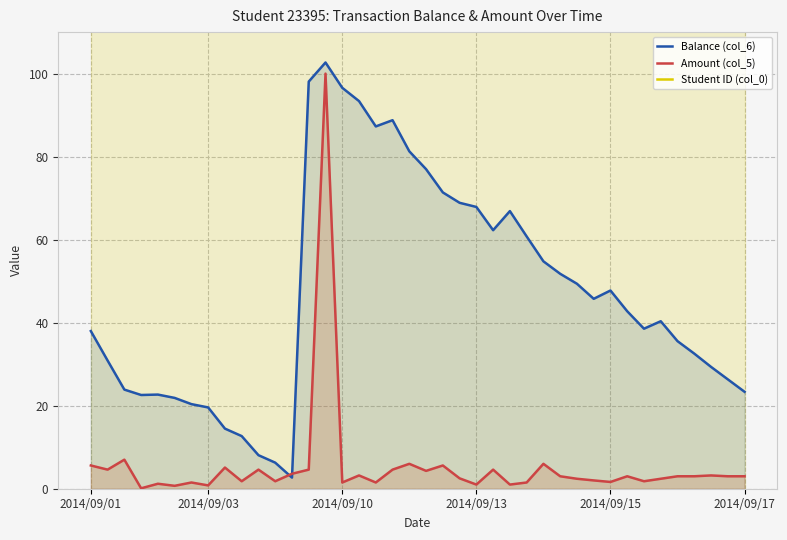

What position from the right is 14?

26